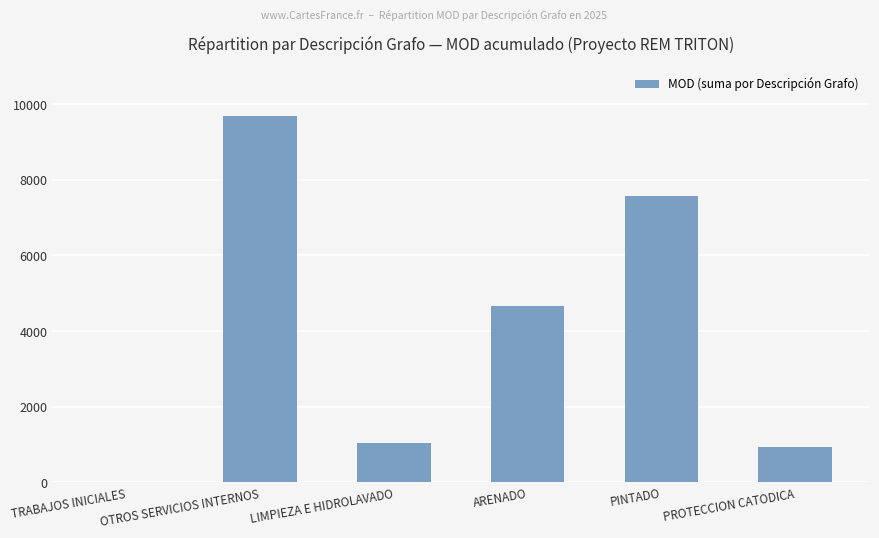

Where does the data first go above 4663?

OTROS SERVICIOS INTERNOS